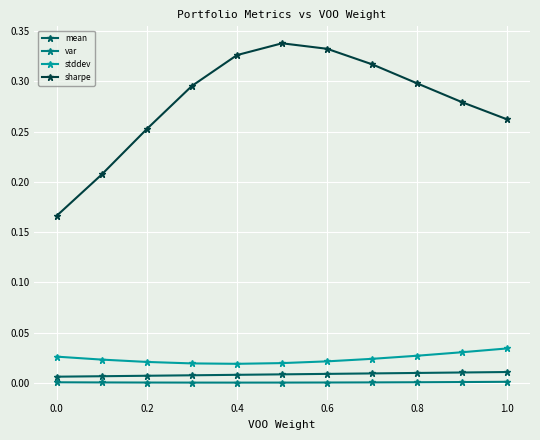

Which series has the widest spread of values?

sharpe